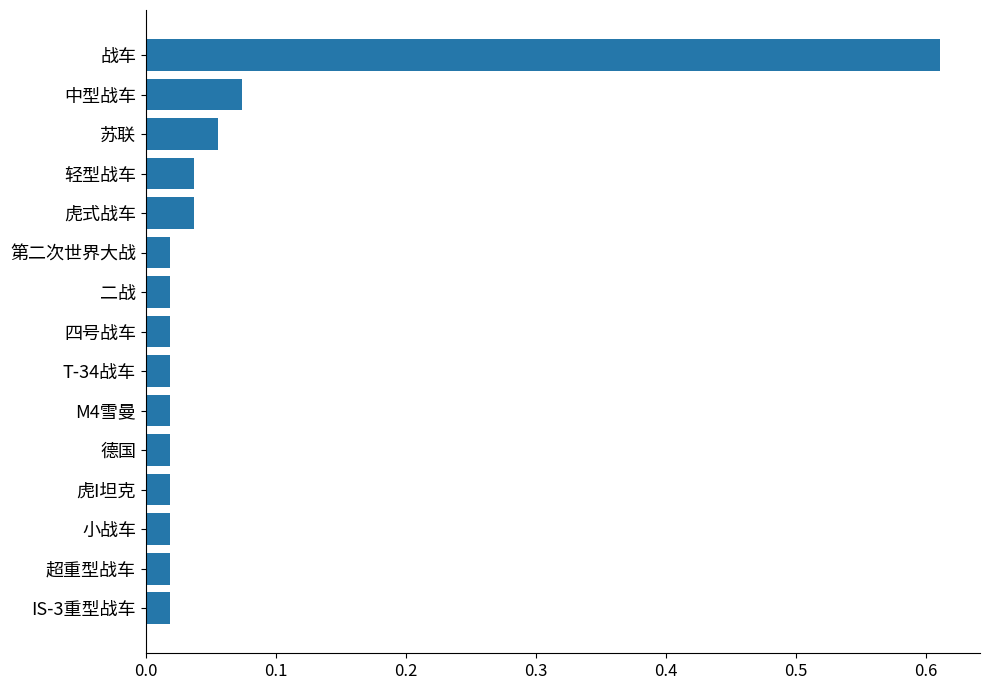

Which label corresponds to the largest value in the chart?

战车